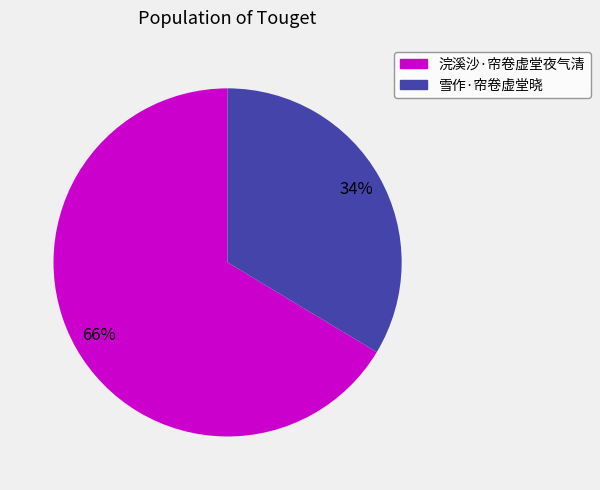

What is the ratio of the value at 雪作·帘卷虚堂晓 to the value at 浣溪沙·帘卷虚堂夜气清?

0.5